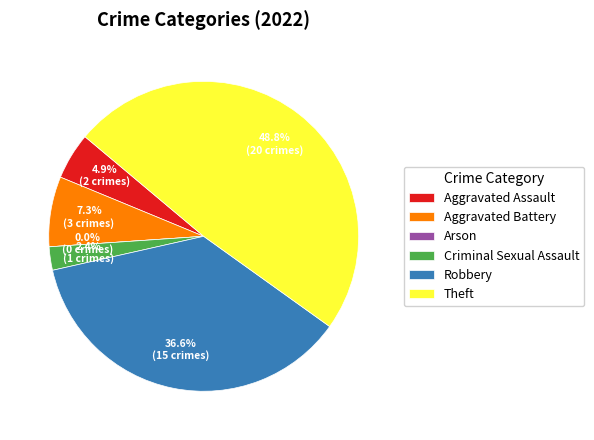

Does Arson account for over 50% of the chart?

No